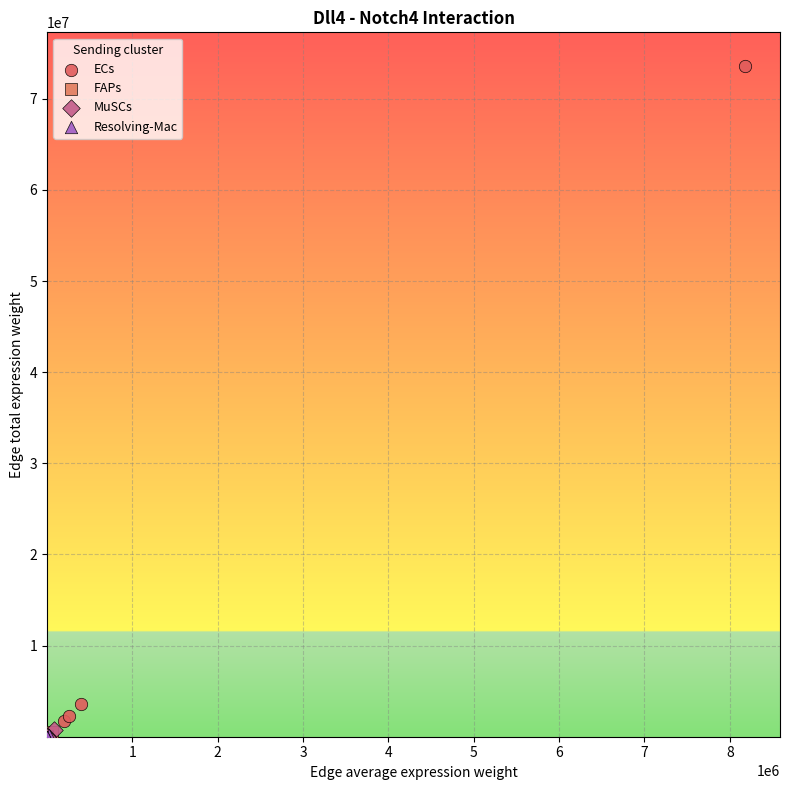

Which series has the widest spread of Y values?

ECs